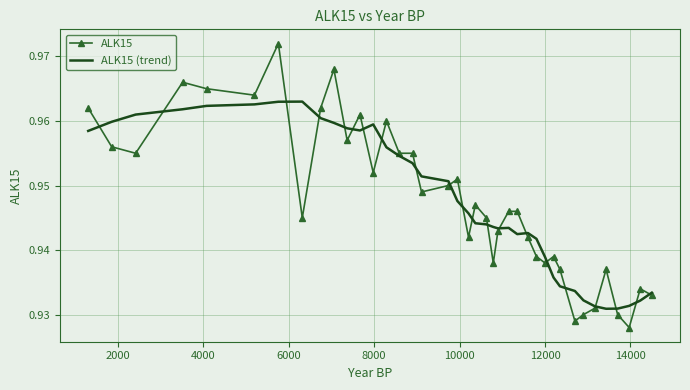

What are all the series names shown in the legend?

ALK15, ALK15 (trend)